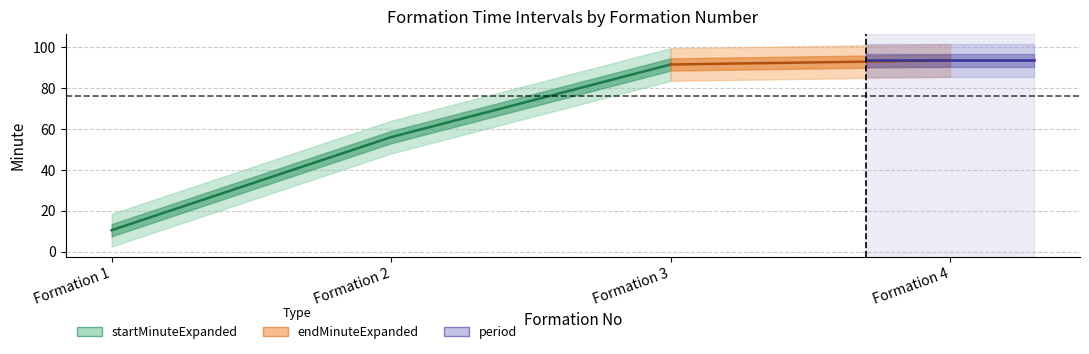

True or false: startMinuteExpanded and endMinuteExpanded cross at least once.

False